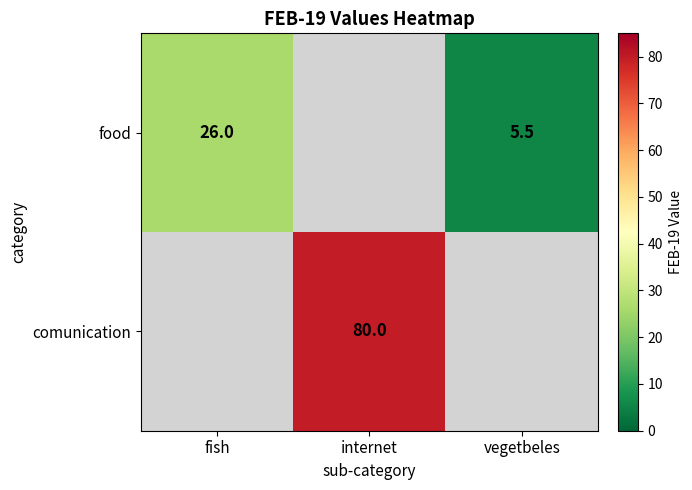

True or false: food has a value of 5.5 at vegetbeles.

True